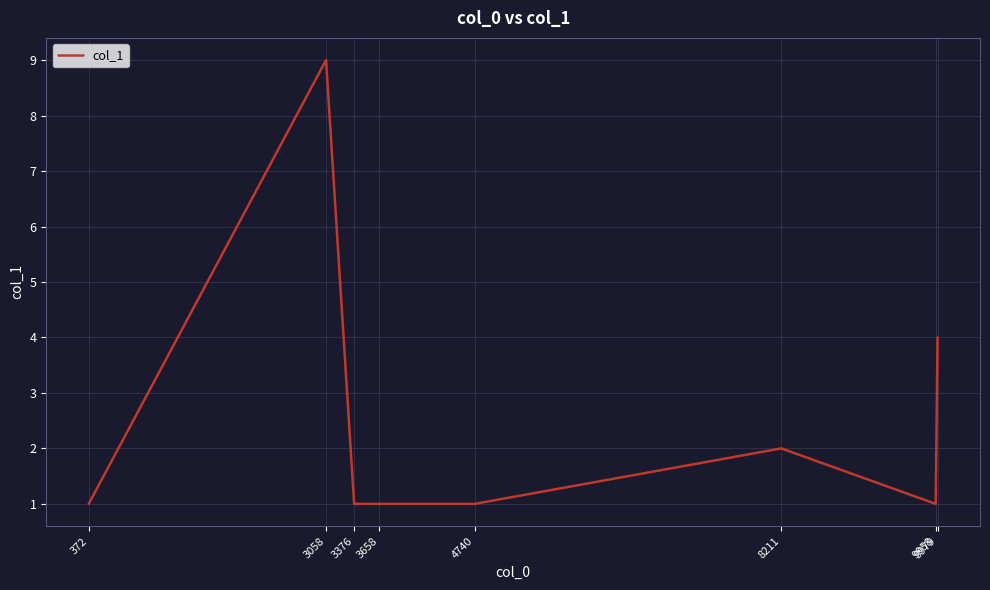

Between 9979 and 9958, which is larger?

9979